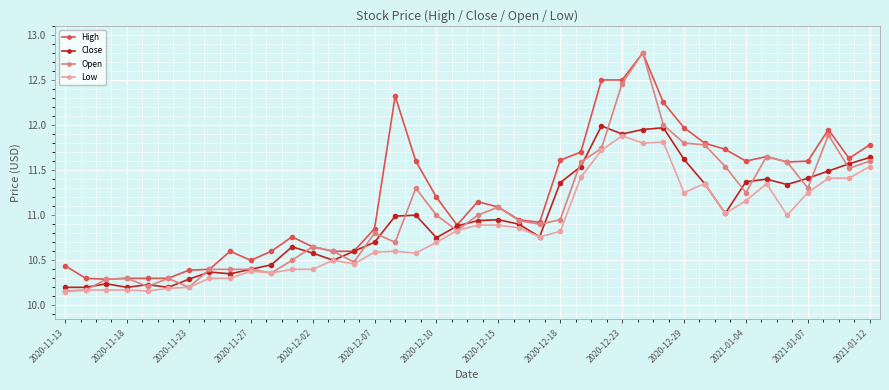

Which series has the largest total across all categories?

High